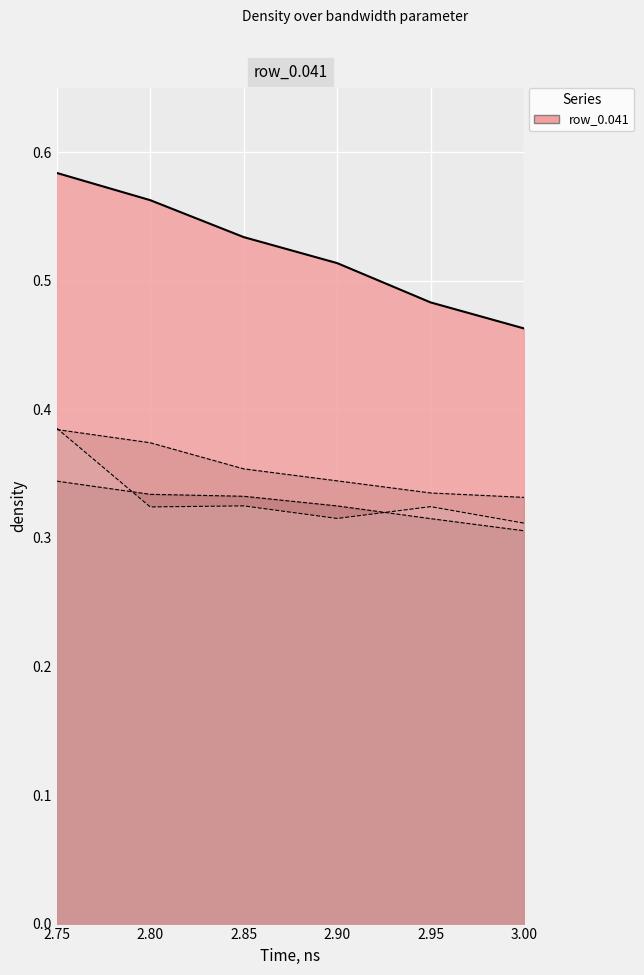

What is the spread (max minus min) of values at 2.85?

0.2